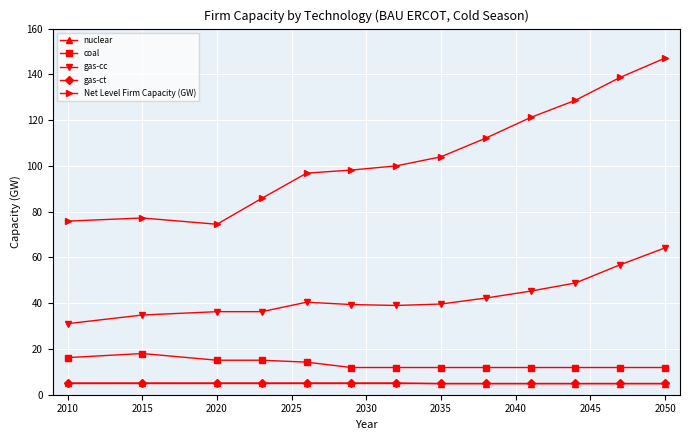

At how many categories does at least one series exceed 107?

5